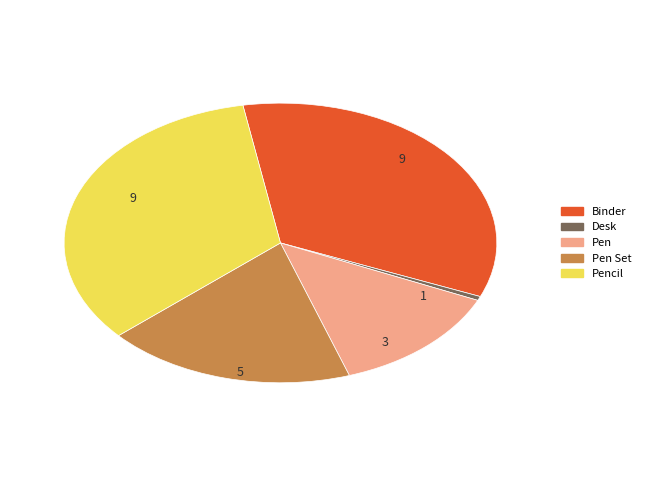

Is there any slice that represents more than half of the pie?

No